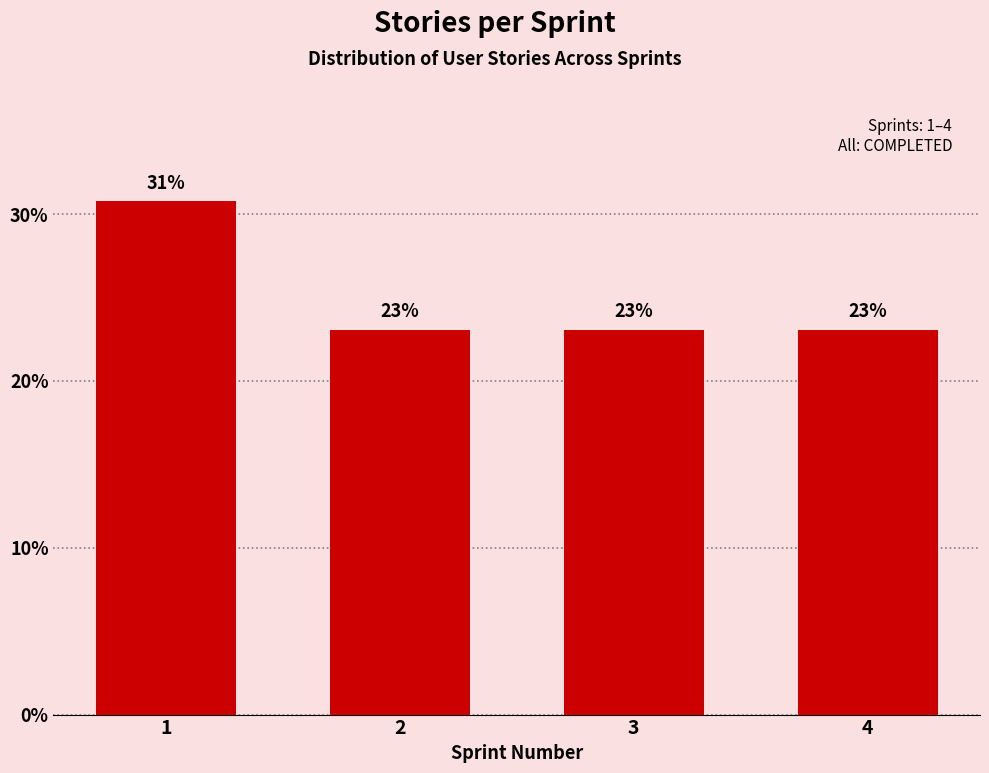

What is the ratio of the value at 2 to the value at 3?

1.0